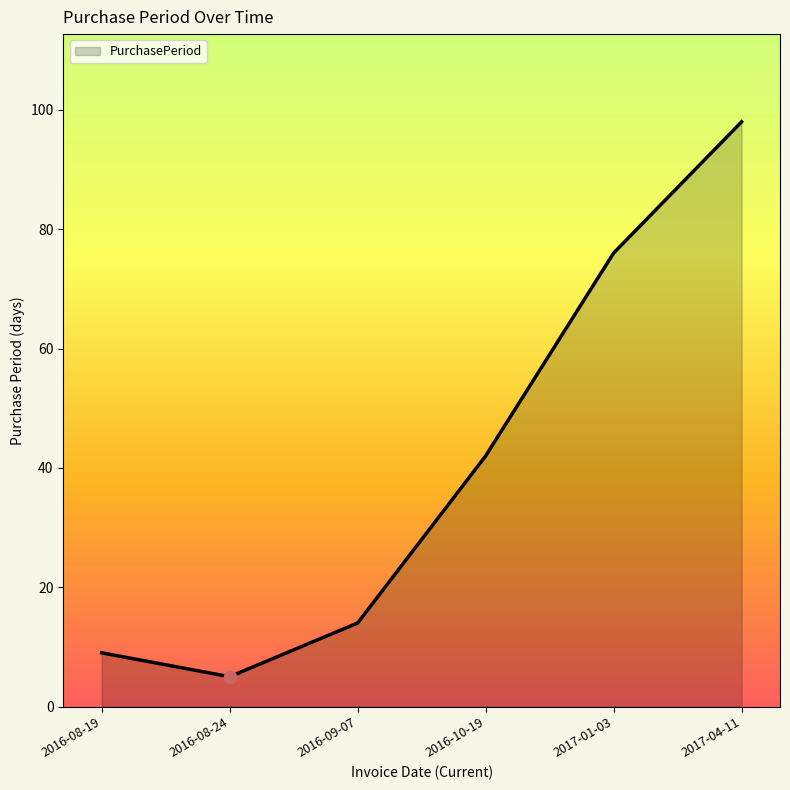

Between 2017-01-03 and 2016-09-07, which is larger?

2017-01-03